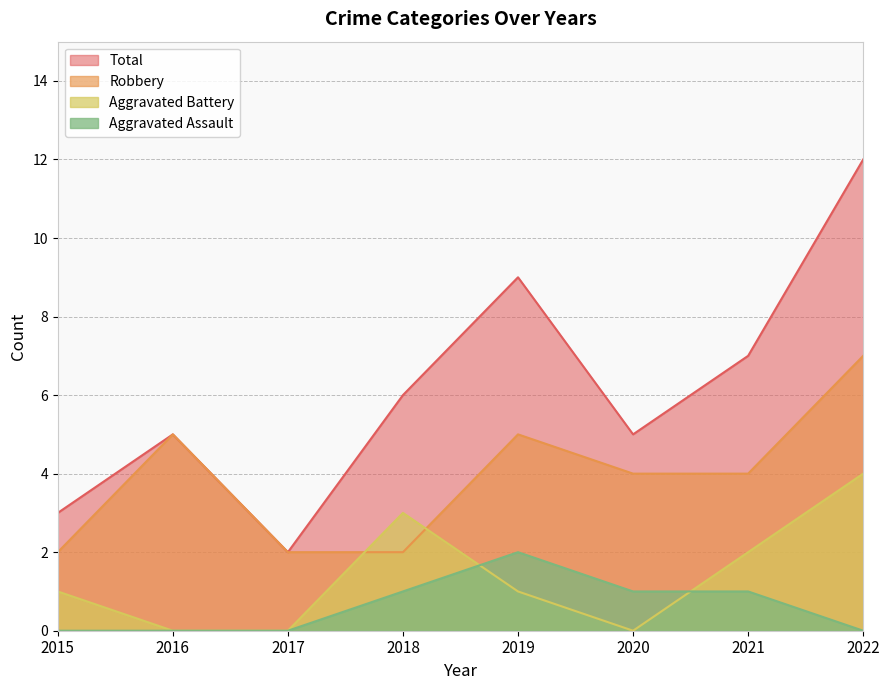

At which category does the chart reach its peak across all series?

2022